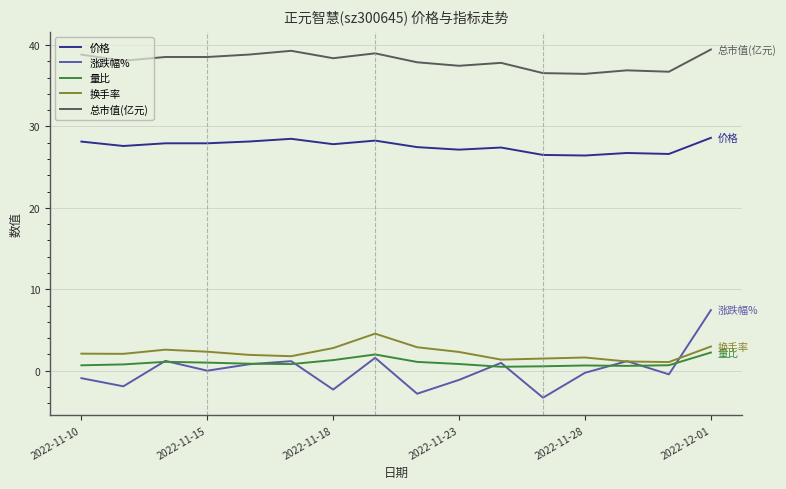

Which series has the widest spread of values?

涨跌幅%